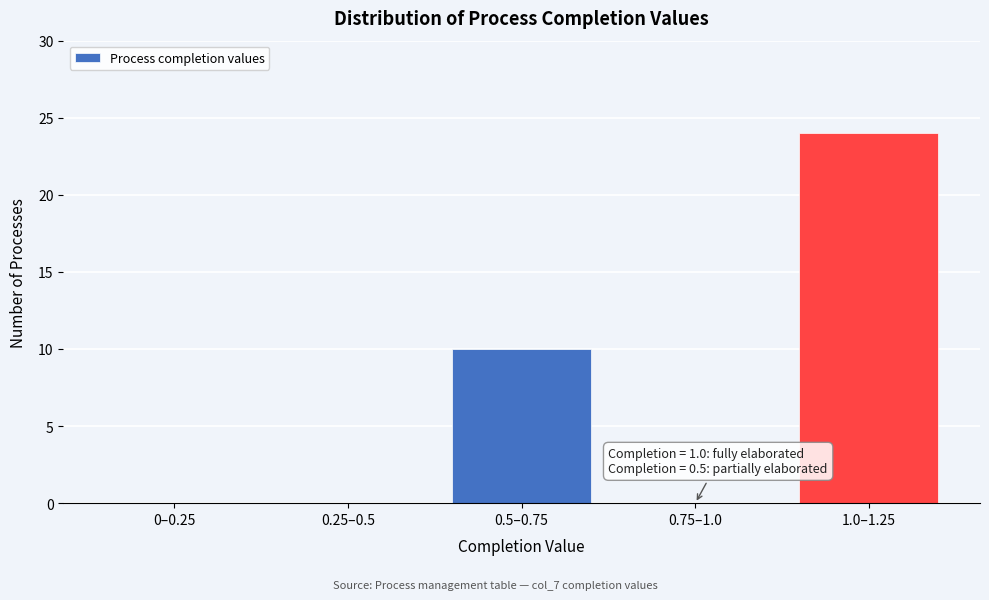

Reading left to right, list all the values displayed in this chart.

0–0.25=0	0.25–0.5=0	0.5–0.75=10	0.75–1.0=0	1.0–1.25=24